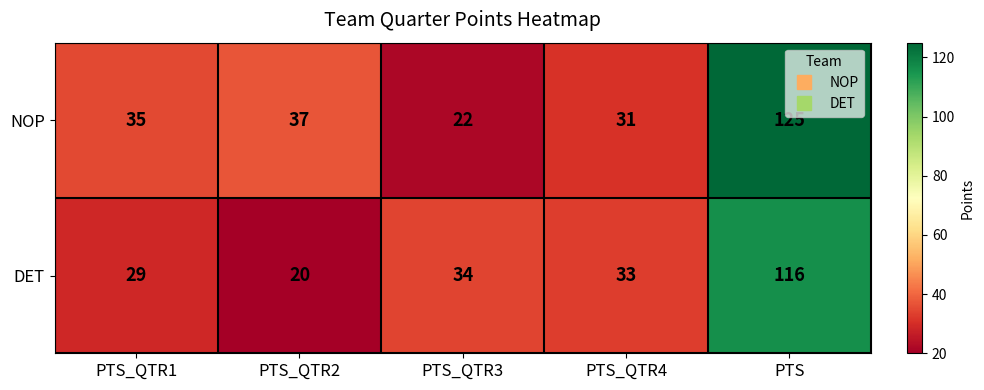

What is the greatest value displayed?

125